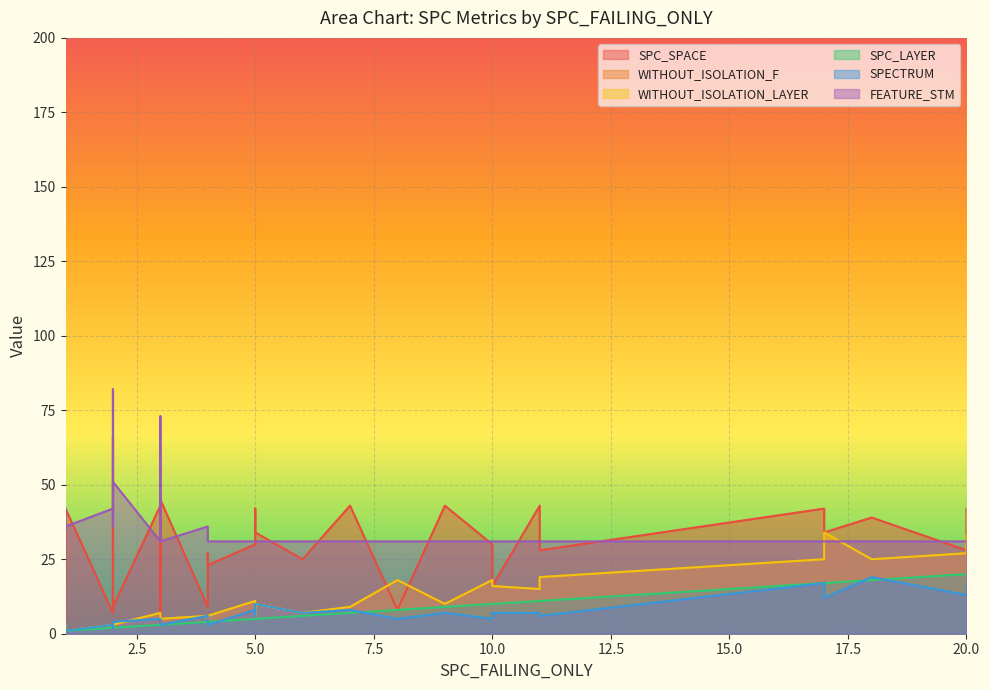

What is the difference between the maximum and minimum values in the WITHOUT_ISOLATION_F series?

33